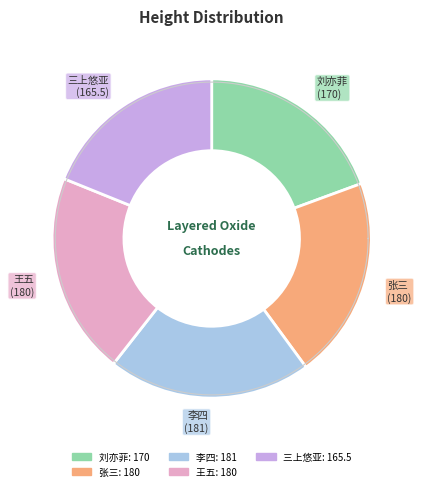

Which has a higher value, 张三 or 李四?

李四